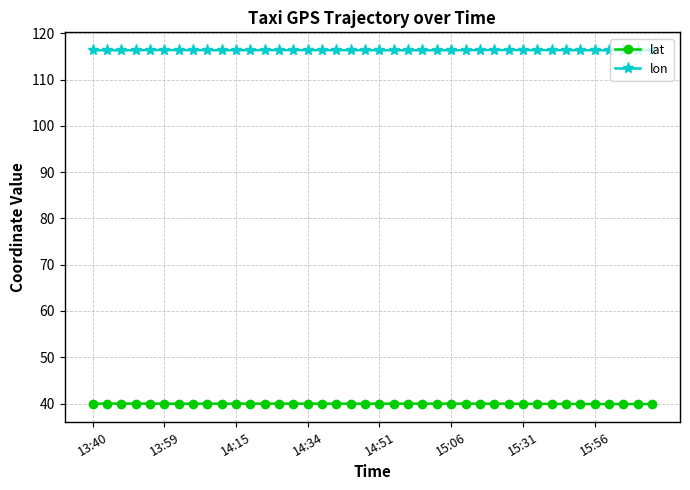

True or false: lon has more than 2 interior local peaks.

True